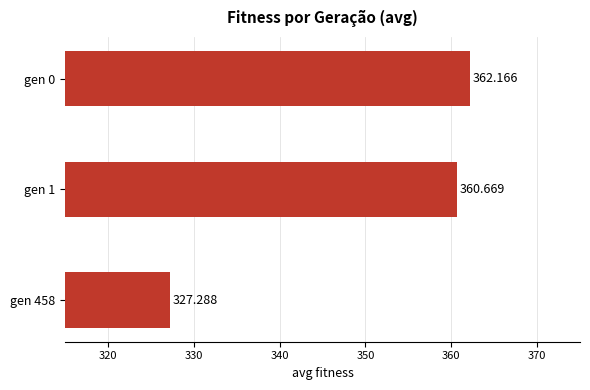

Which category has the lowest value across all series?

gen 458